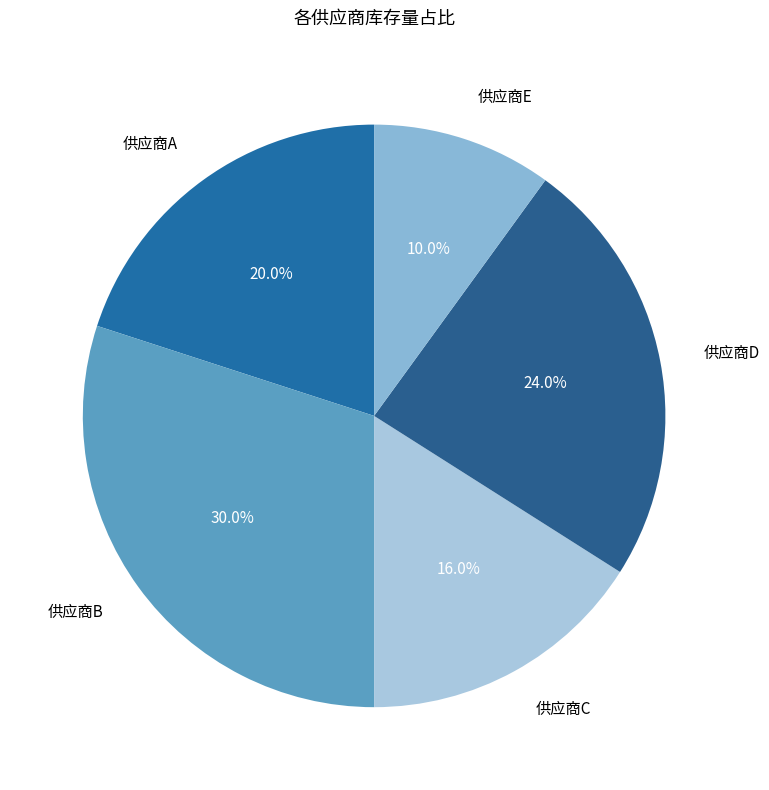

Is there a majority slice in this chart?

No